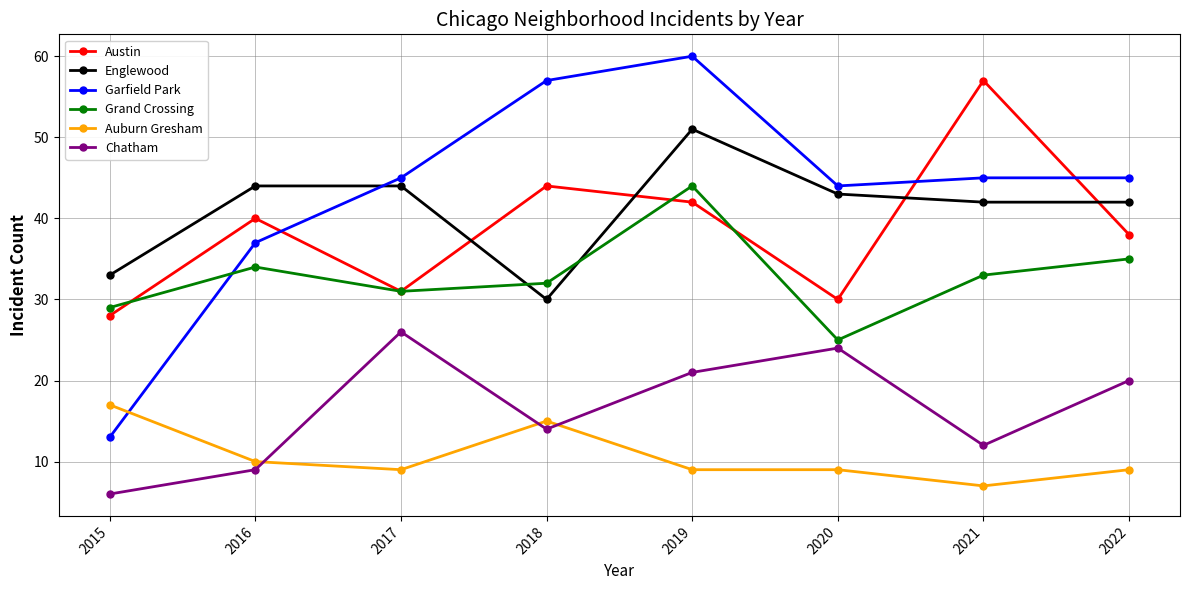

Does the chart display data point markers on the line(s)?

Yes